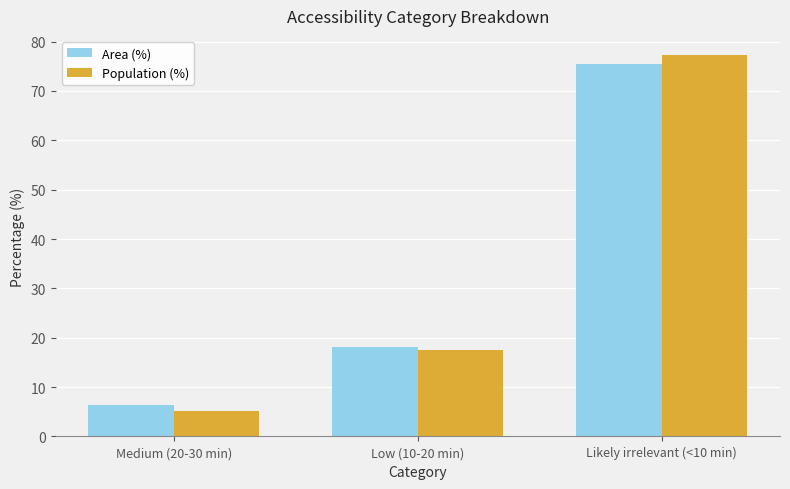

What is the label of the 2nd bar from the left?

Low (10-20 min)